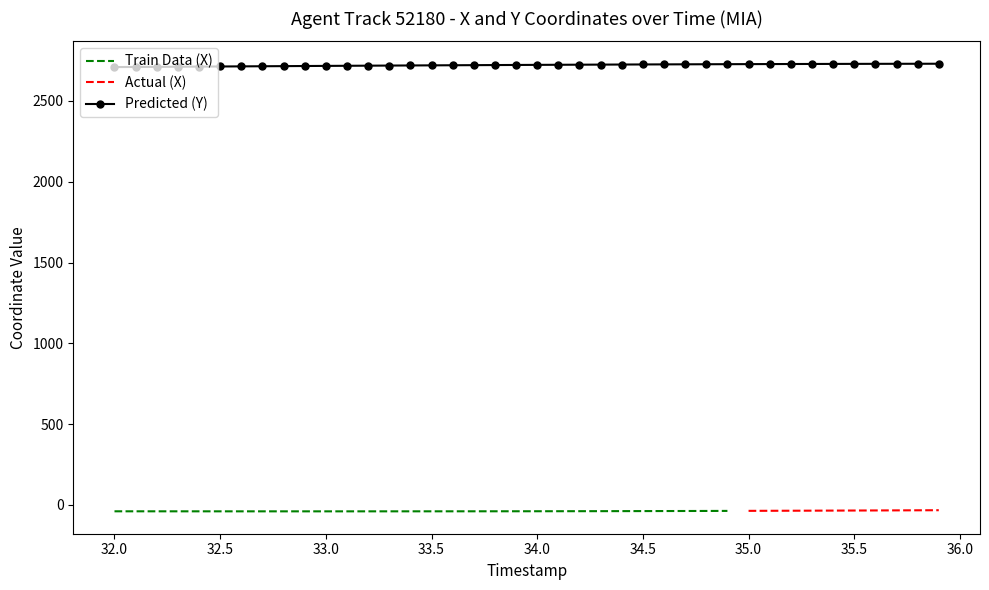

Reading left to right, what are all the values shown in this chart?

timestamp: timestamp=32.0	X=32.1	Y=32.2	3=32.3	4=32.4	5=32.5	6=32.6	7=32.7	8=32.8	9=32.9	10=33.0	11=33.1	12=33.2	13=33.3	14=33.4	15=33.5	16=33.6	17=33.7	18=33.8	19=33.9	20=34.0	21=34.1	22=34.2	23=34.3	24=34.4	25=34.5	26=34.6	27=34.7	28=34.8	29=34.9	30=35.0	31=35.1	32=35.2	33=35.3	34=35.4	35=35.5	36=35.6	37=35.7	38=35.8	39=35.9
X: timestamp=-39.8	X=-39.8	Y=-39.9	3=-39.9	4=-39.9	5=-40.0	6=-40.0	7=-40.0	8=-40.0	9=-40.0	10=-40.0	11=-40.0	12=-40.0	13=-40.0	14=-39.9	15=-39.9	16=-39.8	17=-39.8	18=-39.7	19=-39.5	20=-39.4	21=-39.3	22=-39.1	23=-38.9	24=-38.7	25=-38.5	26=-38.2	27=-37.9	28=-37.6	29=-37.3	30=-37.0	31=-36.6	32=-36.2	33=-35.8	34=-35.4	35=-35.0	36=-34.5	37=-34.0	38=-33.5	39=-33.0
Y: timestamp=2709.5	X=2710.3	Y=2711.0	3=2711.7	4=2712.5	5=2713.2	6=2713.9	7=2714.7	8=2715.4	9=2716.1	10=2716.8	11=2717.5	12=2718.2	13=2718.9	14=2719.6	15=2720.2	16=2720.8	17=2721.4	18=2722.1	19=2722.6	20=2723.2	21=2723.8	22=2724.3	23=2724.8	24=2725.3	25=2725.8	26=2726.2	27=2726.7	28=2727.1	29=2727.5	30=2727.8	31=2728.2	32=2728.5	33=2728.8	34=2729.1	35=2729.4	36=2729.6	37=2729.8	38=2730.0	39=2730.2